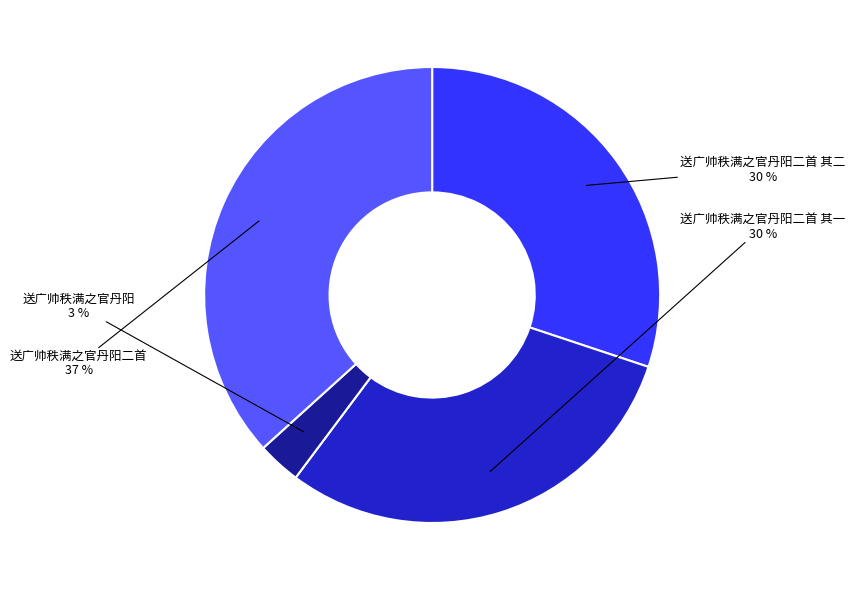

Does any single category account for the majority?

No